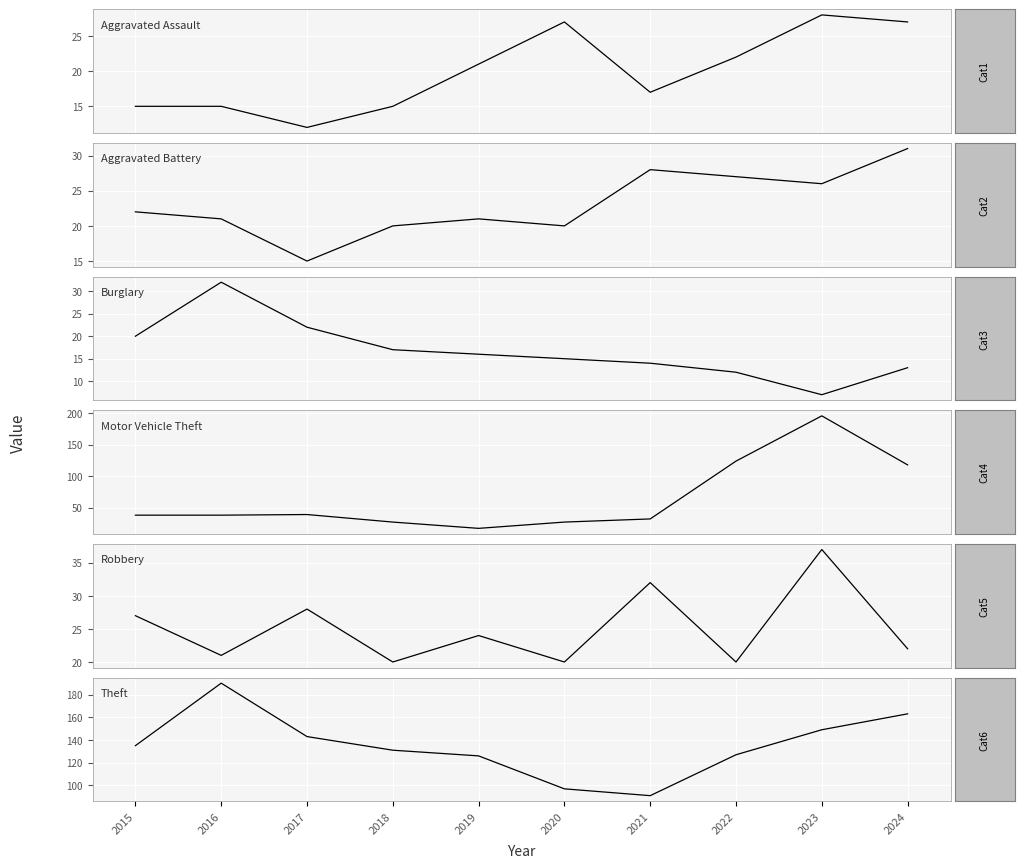

True or false: Theft and Burglary intersect in this chart.

False